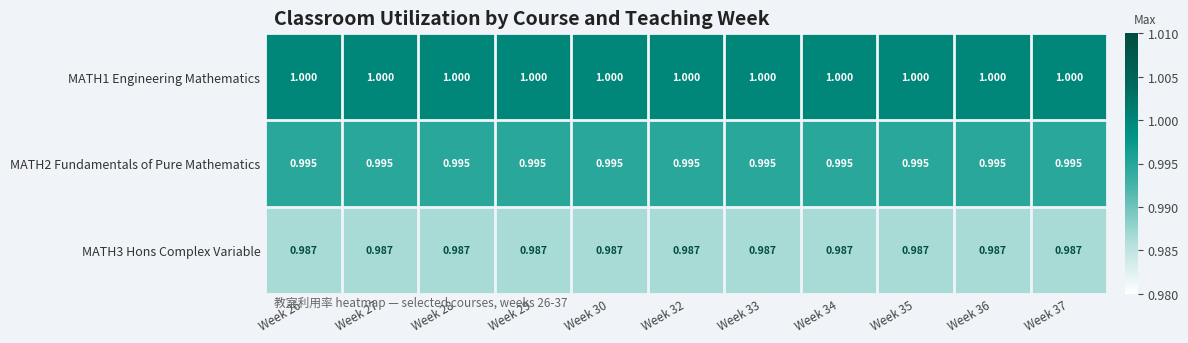

Is the value of MATH1 Engineering Mathematics at Week 35 greater than the value of MATH3 Hons Complex Variable at Week 26?

Yes